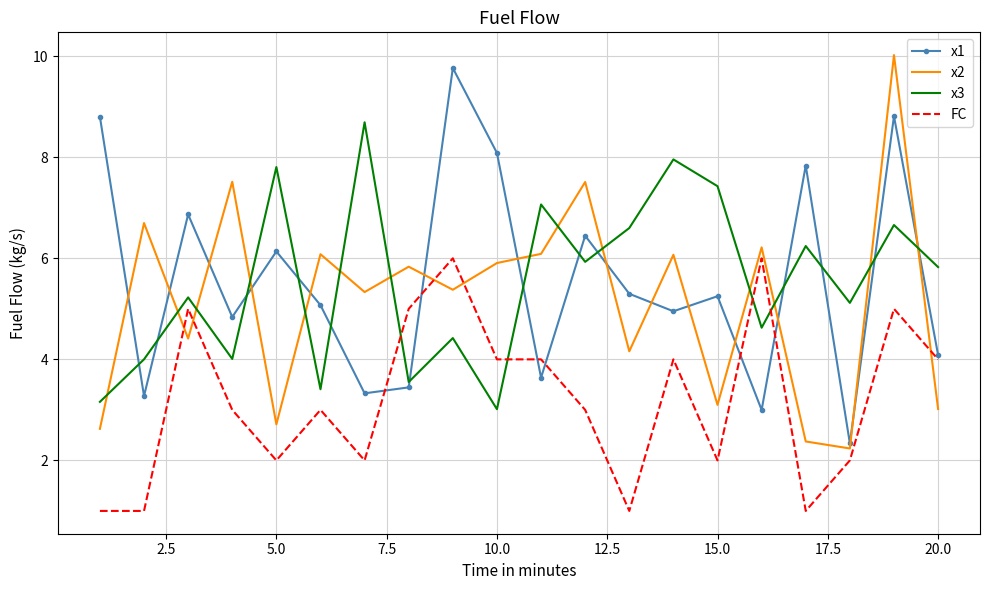

True or false: x2 and x1 cross at least once.

True